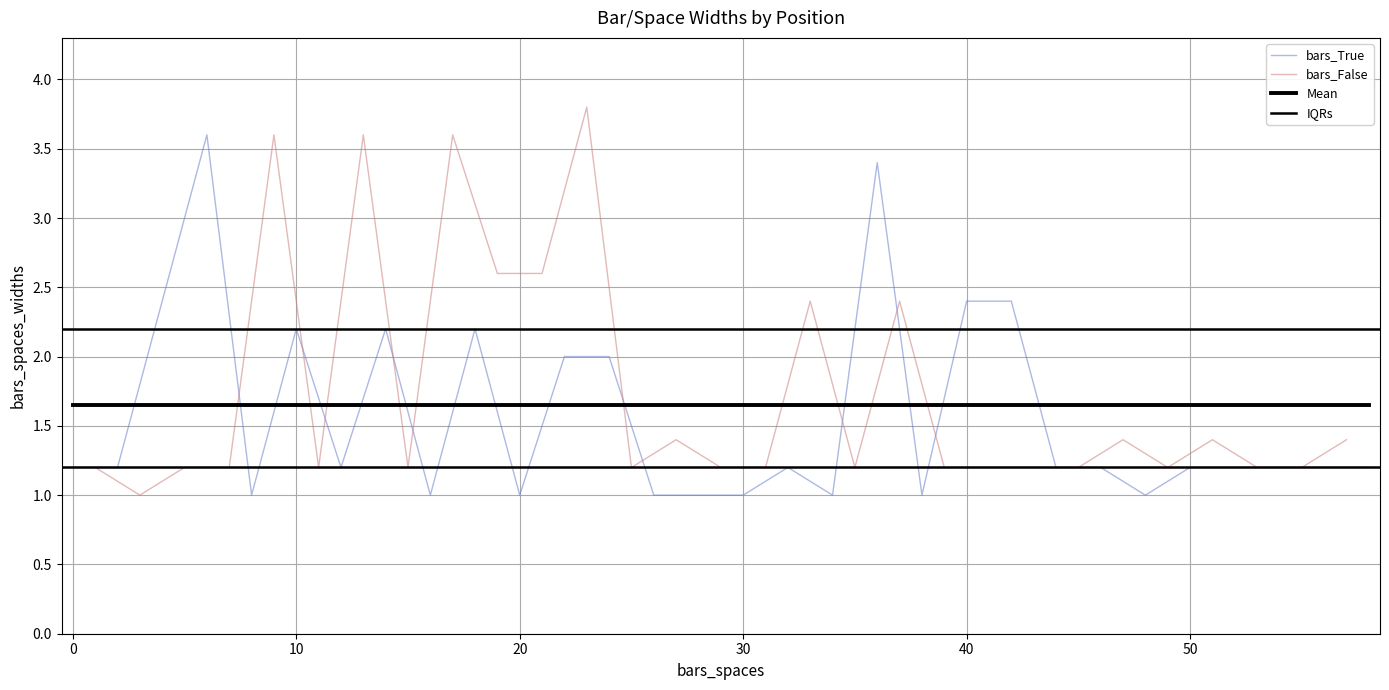

Rank the series by their maximum value, from highest to lowest.

bars_spaces_widths_False, bars_spaces_widths_True